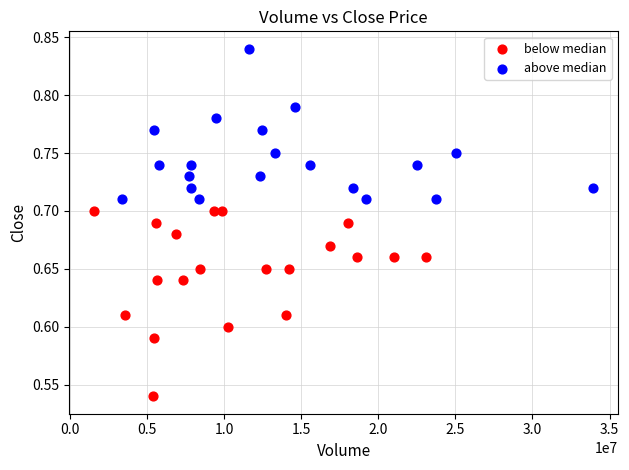

Which series has the largest Y range (max minus min)?

below median